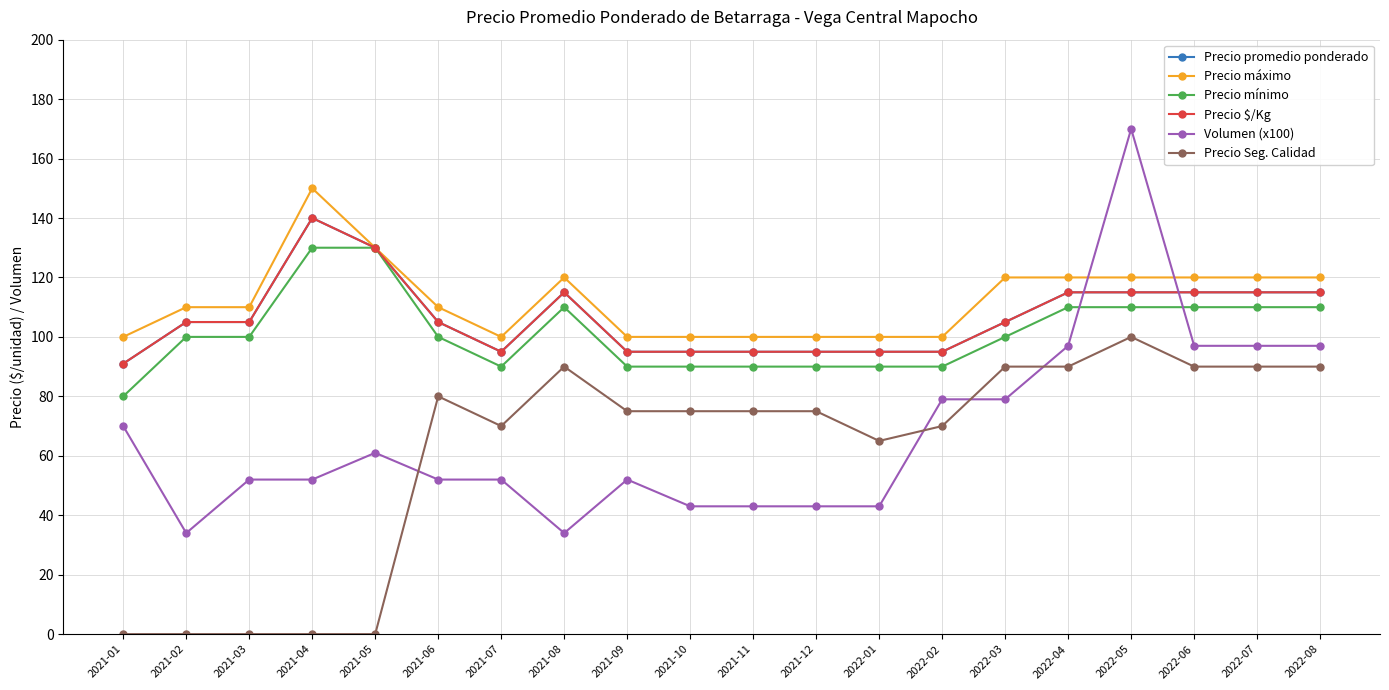

In Precio mínimo, how many points are lower than both neighbors (excluding endpoints)?

1